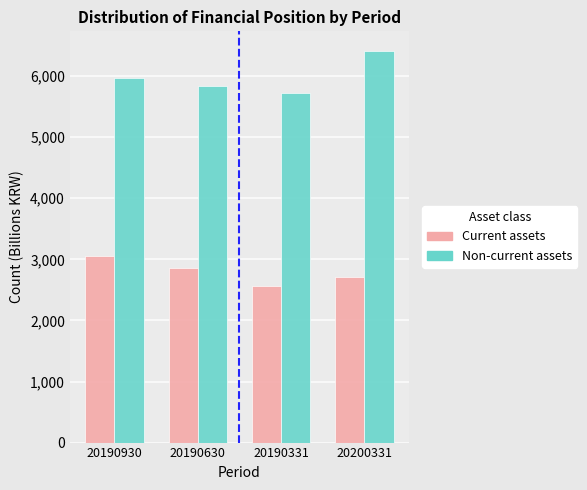

At which label does Non-current assets reach its peak?

20200331